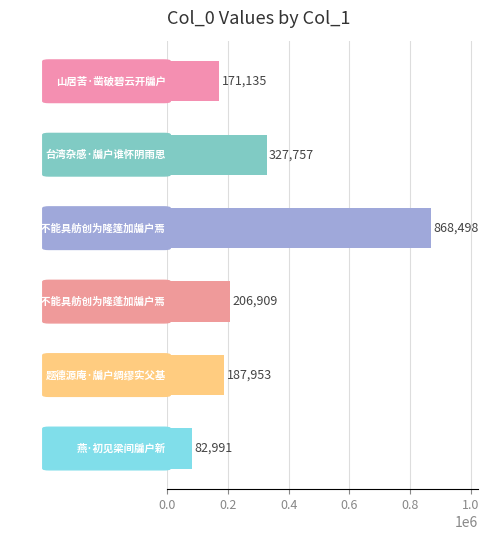

What is the maximum value shown in the chart?

868498